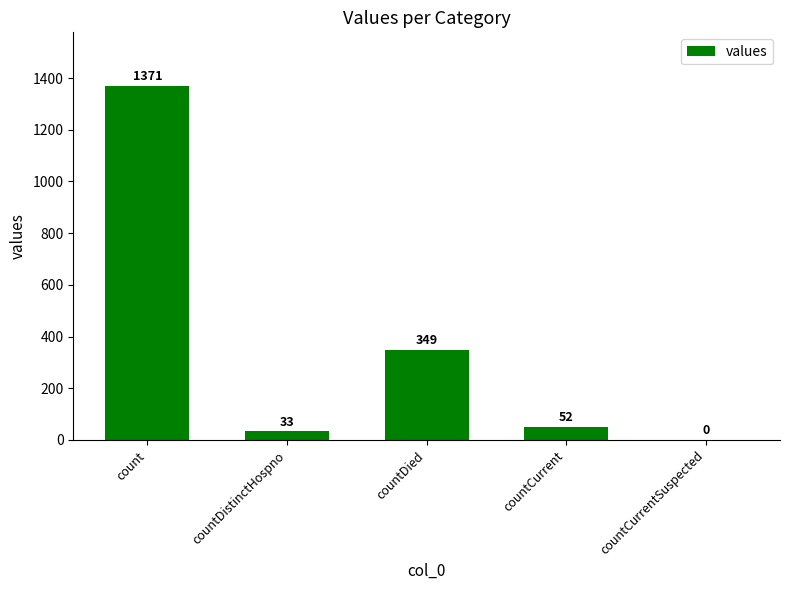

Read the value at countDied, to the nearest 10.

350